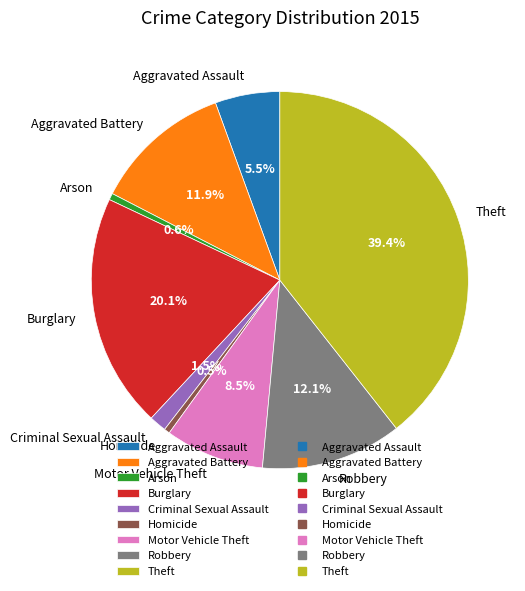

To the nearest percent, what is the difference between the largest and smallest slice percentages?

39%